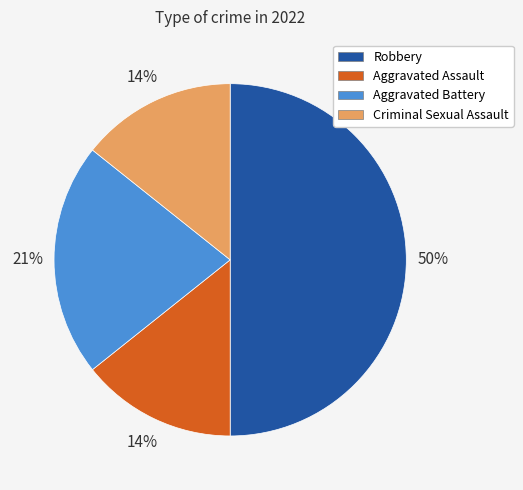

Is Aggravated Assault the majority of the pie?

No